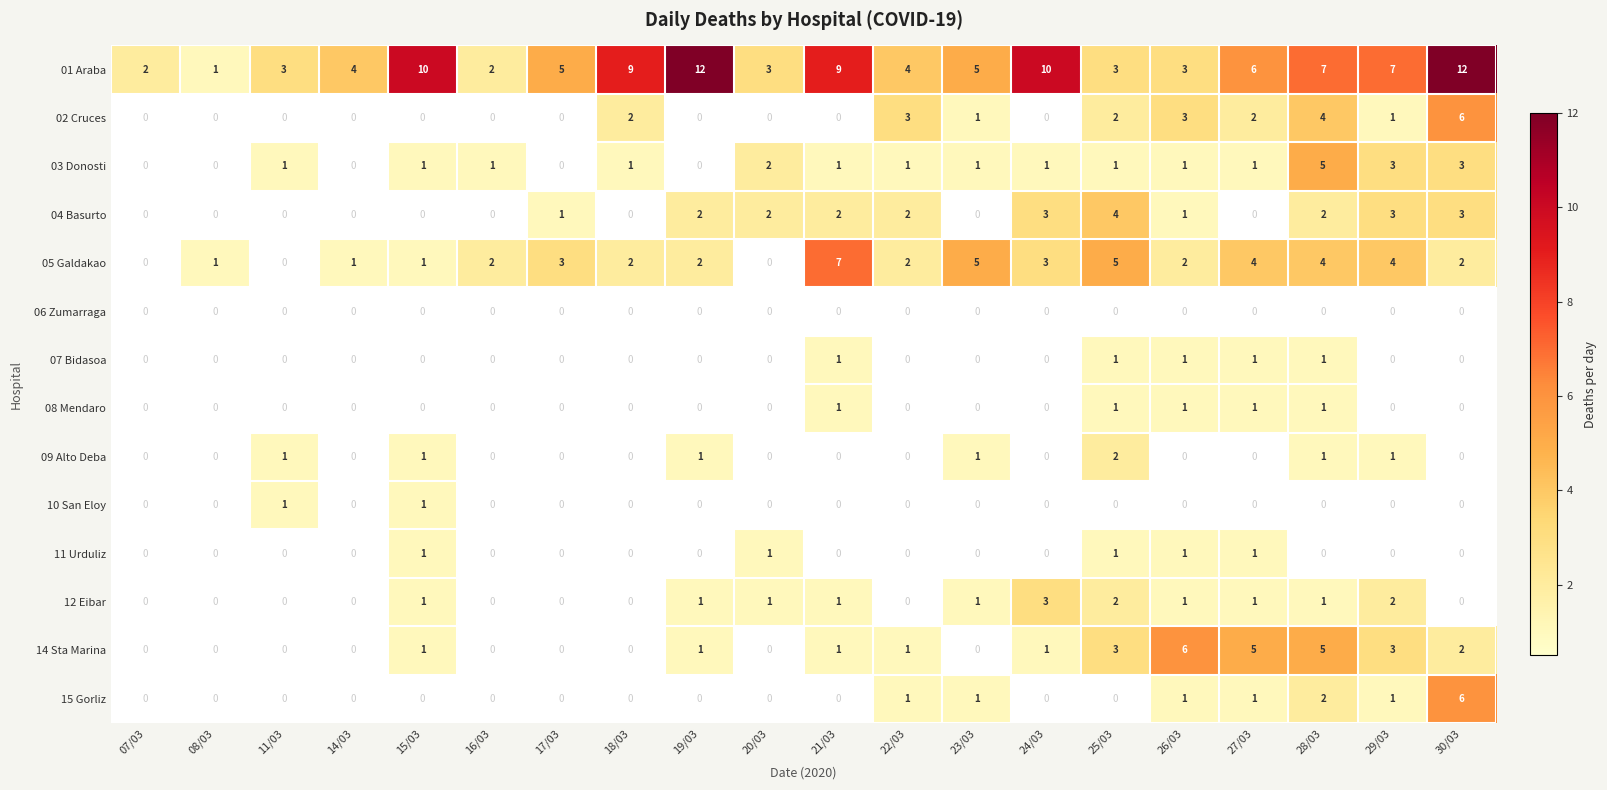

What is the total value across all series at 07/03?

2